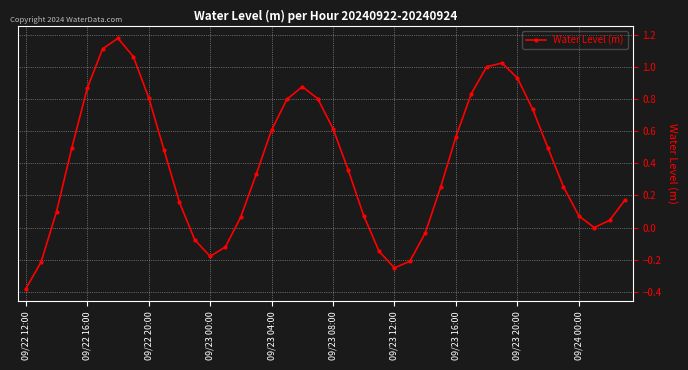

What is the difference between the maximum and second lowest values?

1.4